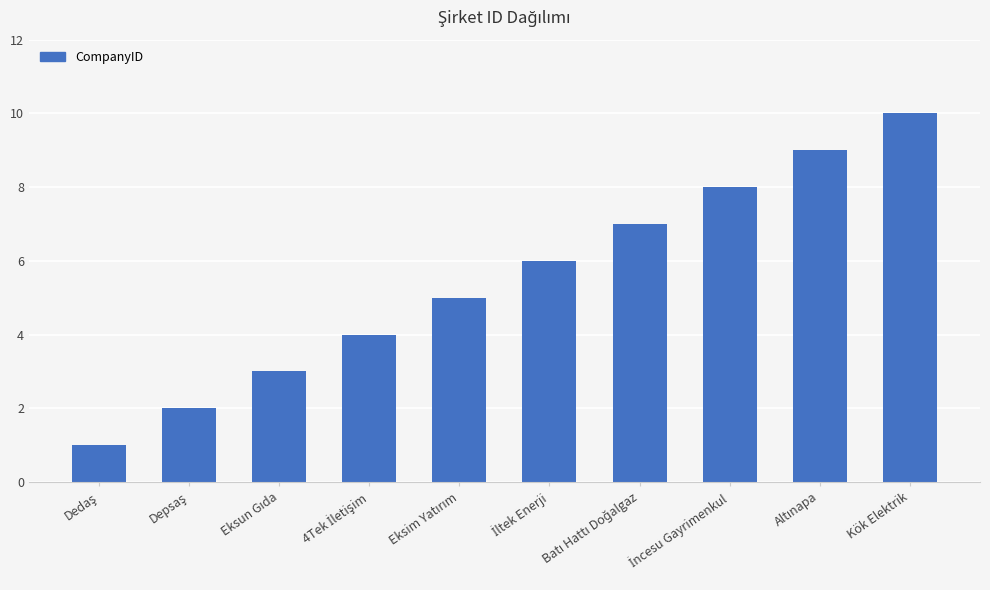

What is the average value?

6